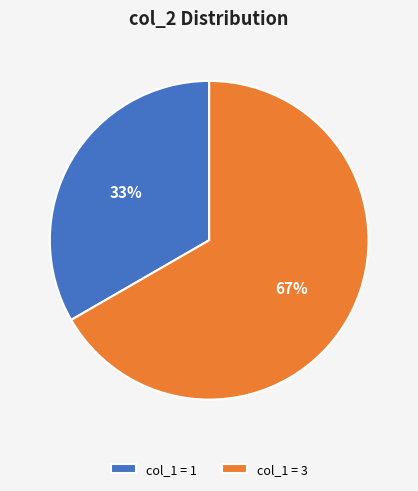

To the nearest percent, what is the average slice percentage?

50%